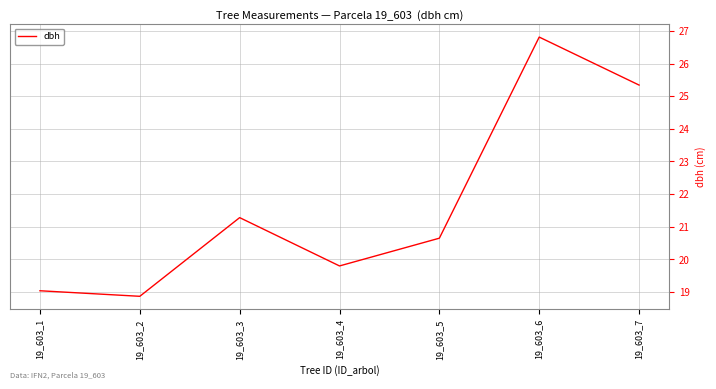

At which label does the data first exceed 20?

19_603_3